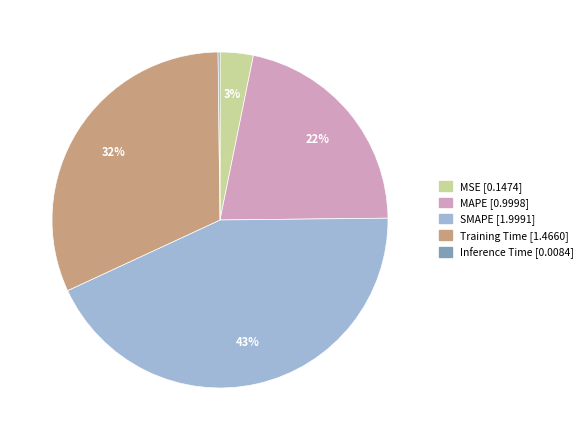

What is the largest slice in the pie chart?

SMAPE